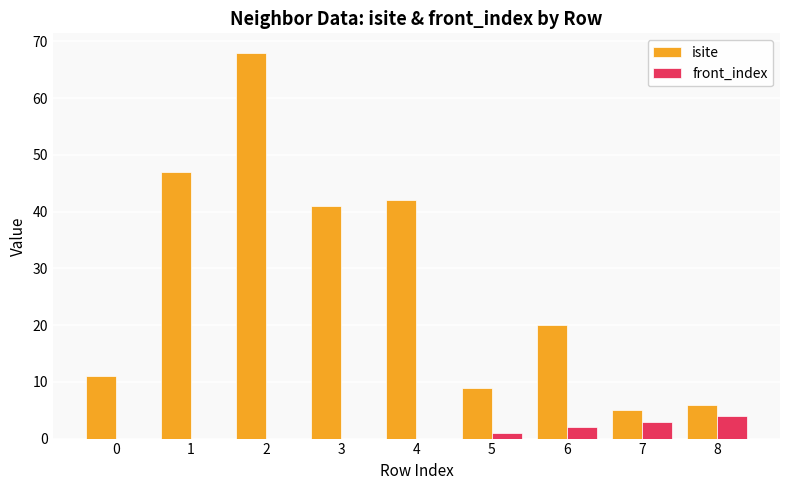

Which series changed the most between 2 and 6?

isite